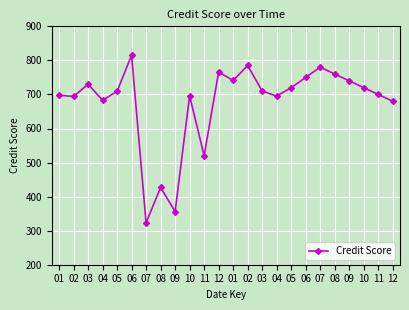

Reading left to right, extract all data points from this chart.

698	694	730	683	709	815	323	427	356	696	520	766	741	785	710	695	720	750	780	760	740	720	700	680